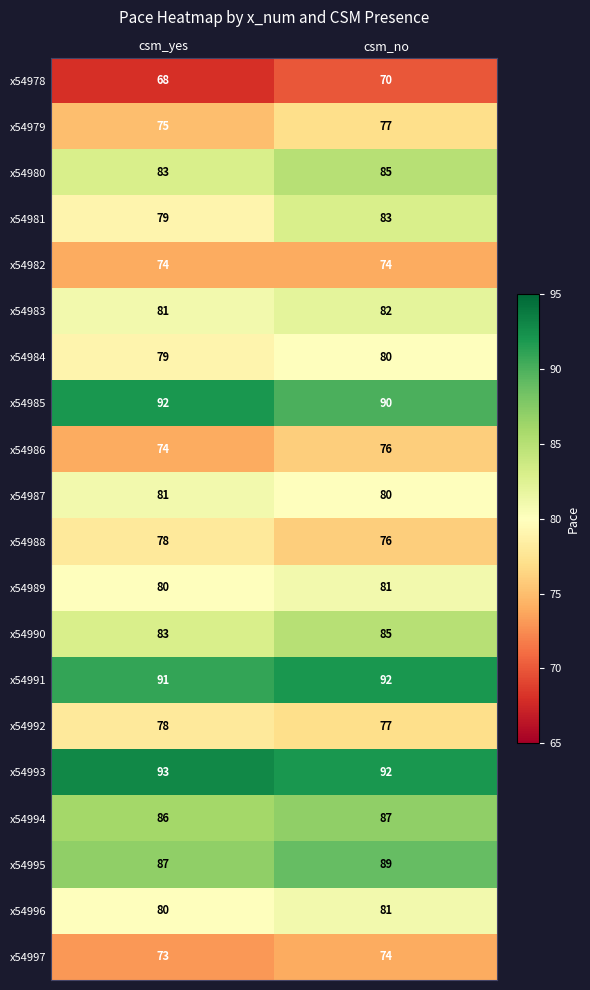

What is the total value across all series at csm_yes?

1615